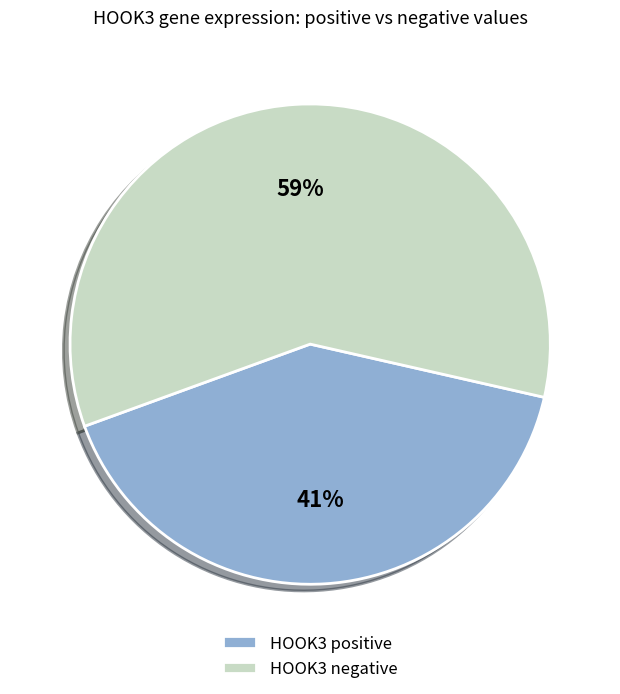

To the nearest percent, what is the difference between the HOOK3 positive and HOOK3 negative slice percentages?

18%